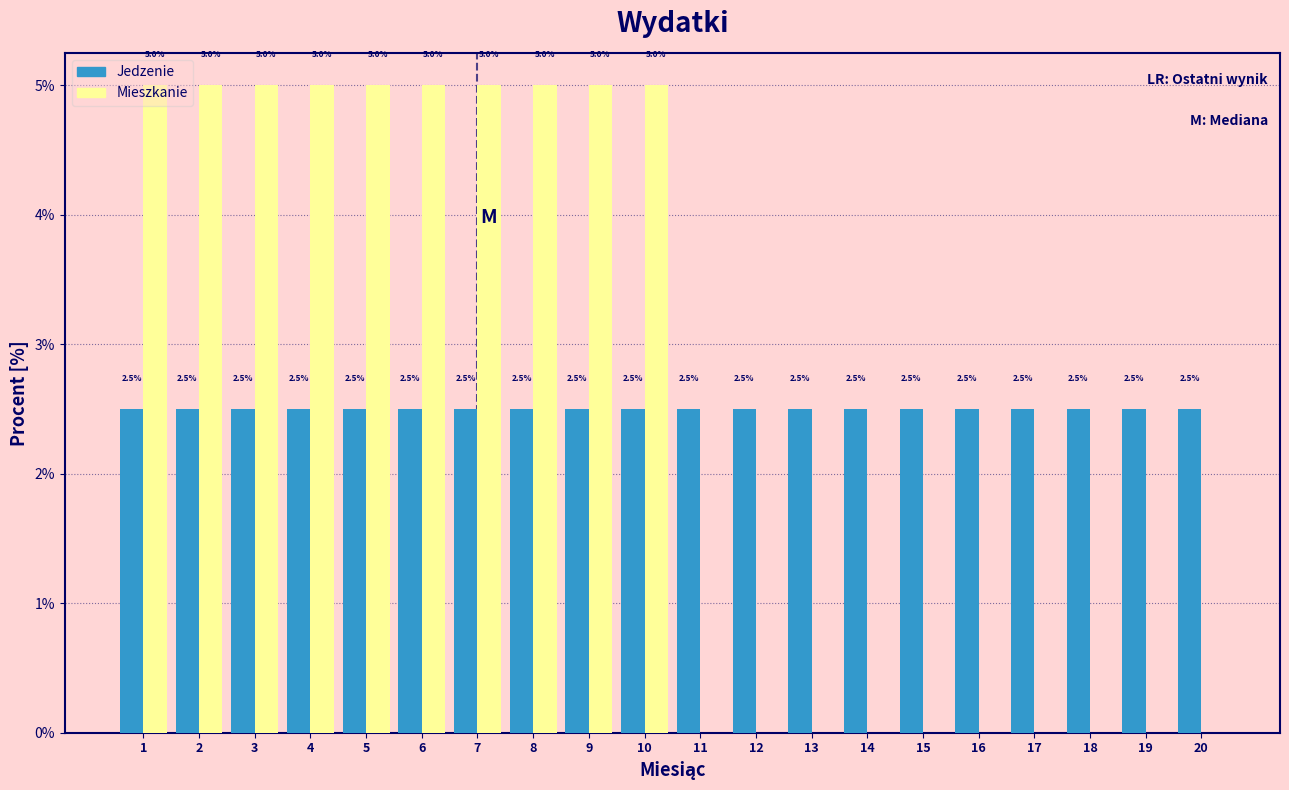

The value of Jedzenie at 13 is 2.5. True or false?

True